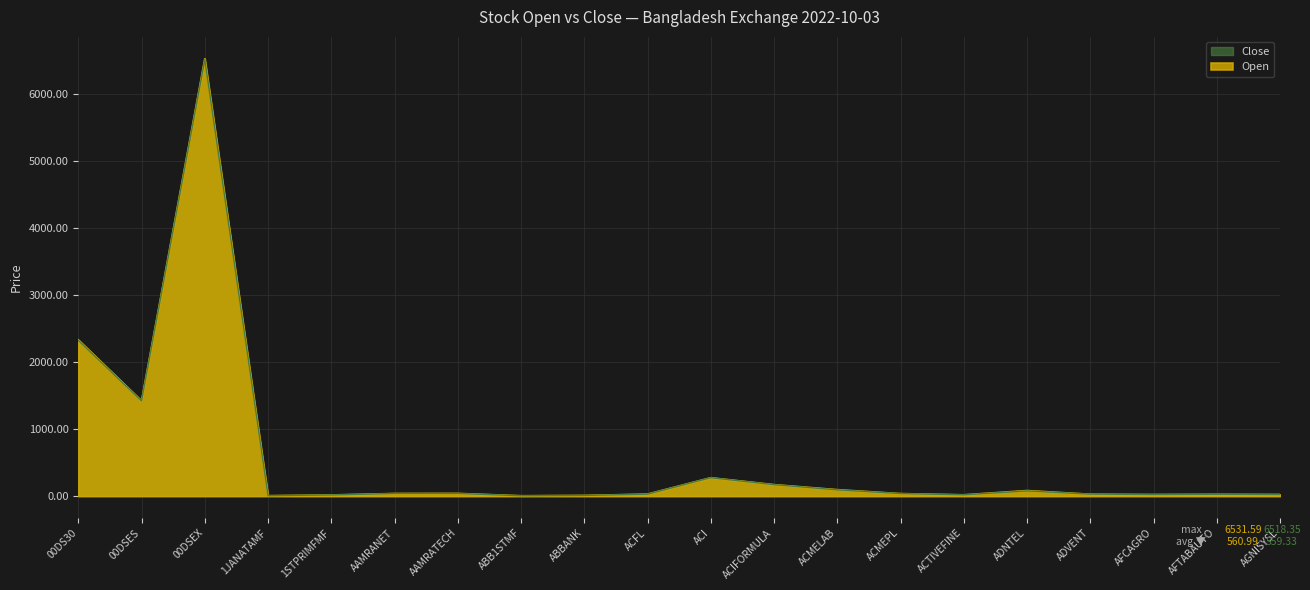

Which series ends up on top after the final intersection of Open and Close?

Open